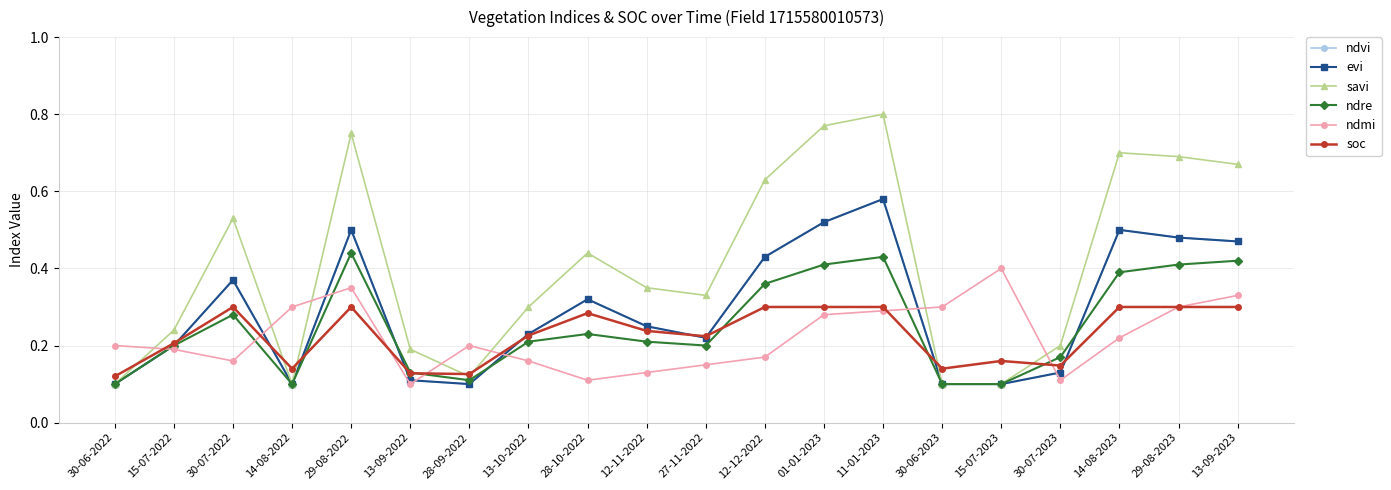

Does the chart have visible grid lines?

Yes